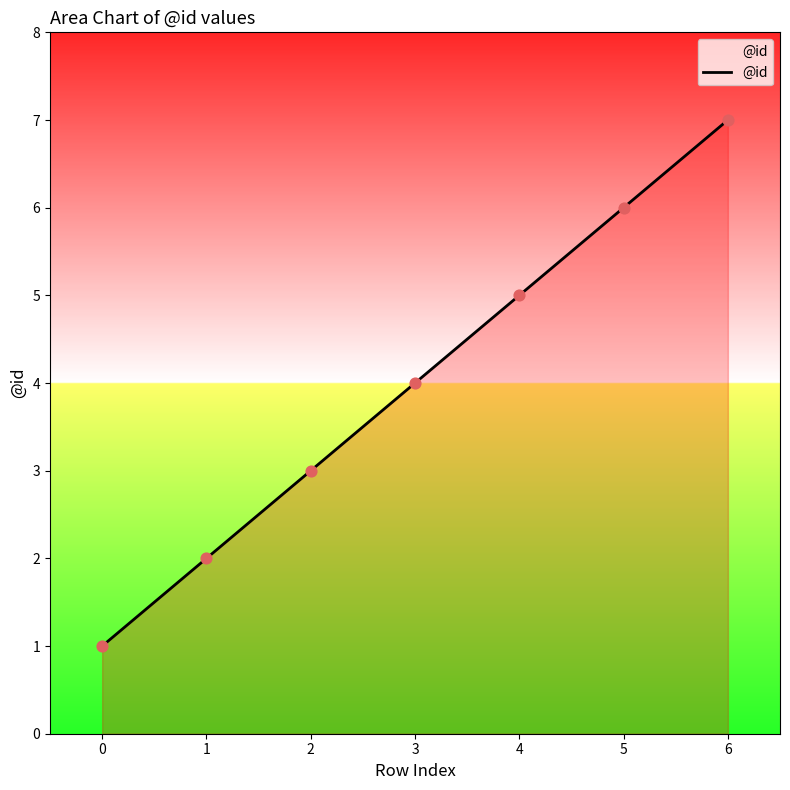

What is the change in value from 2 to 5?

+3